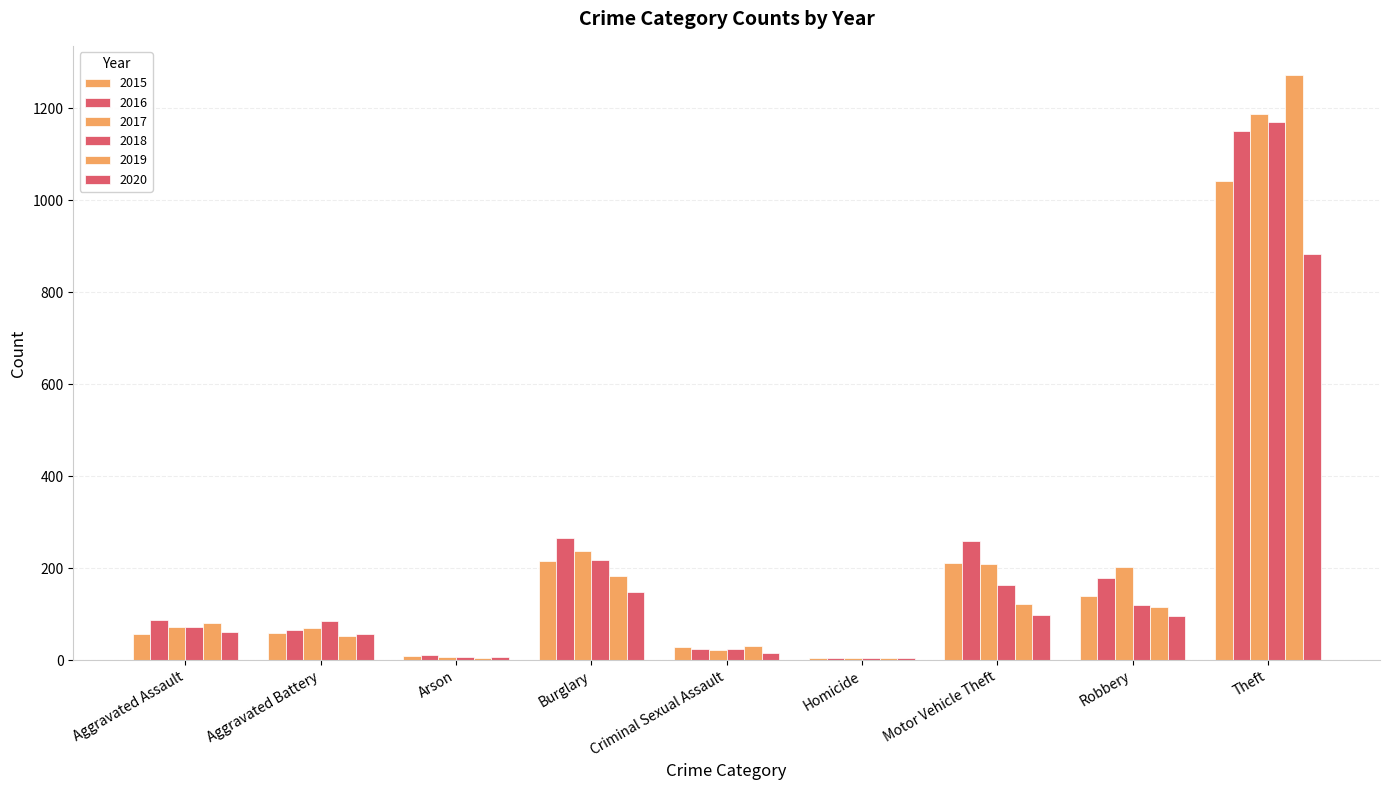

How many distinct data groups are displayed?

6